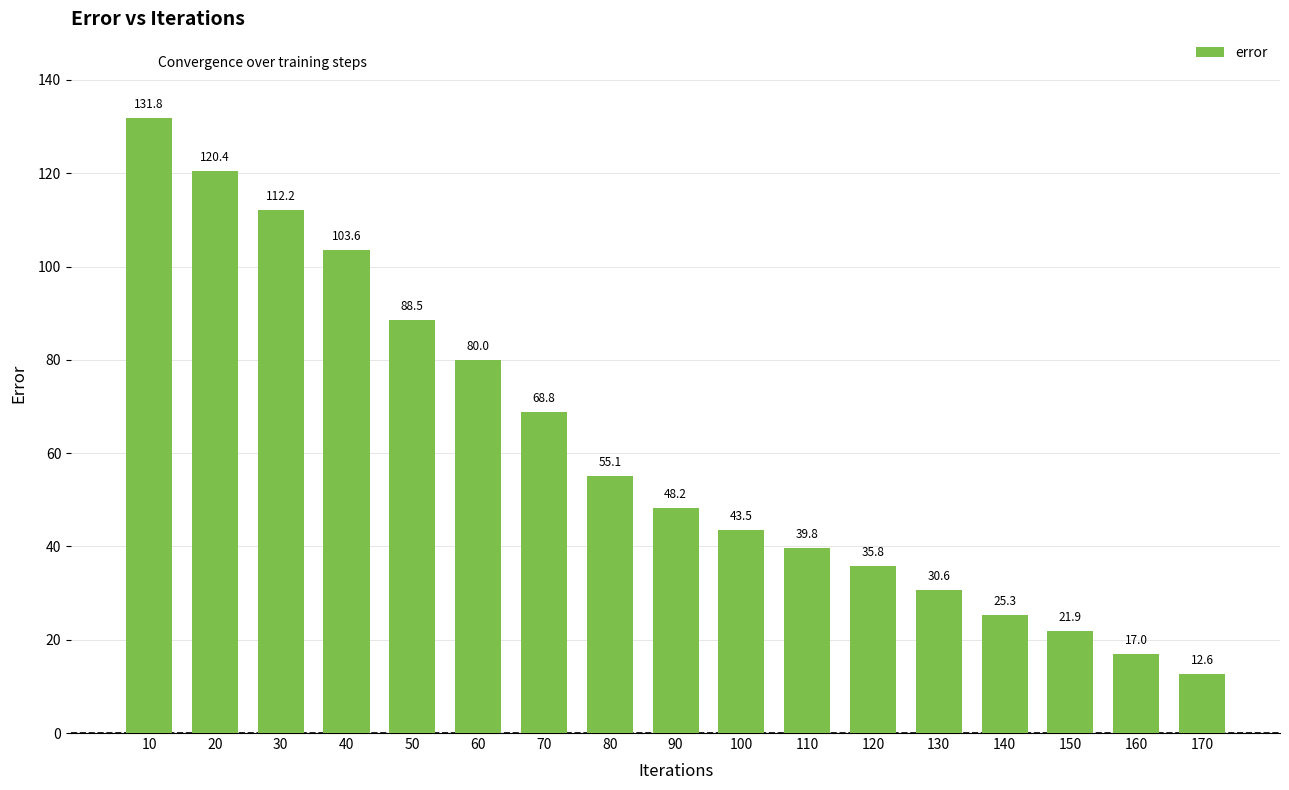

How many distinct data groups are displayed?

1